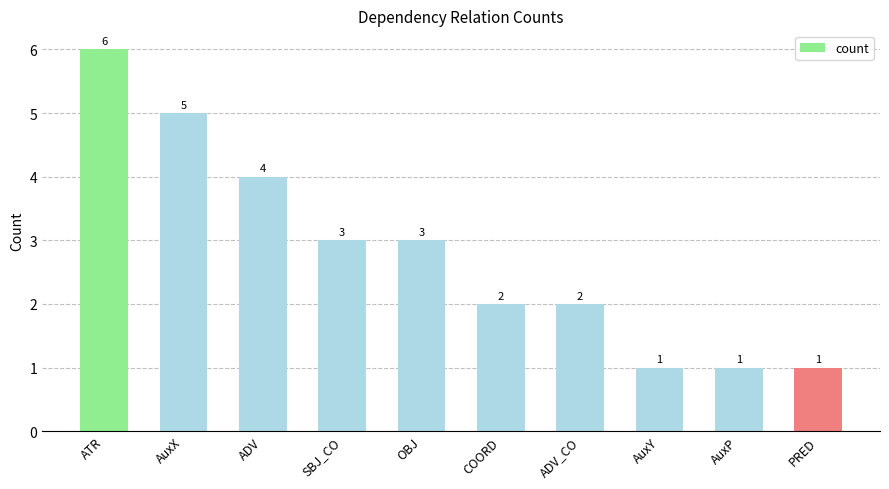

What is the ratio of the value at ADV to the value at SBJ_CO?

1.3